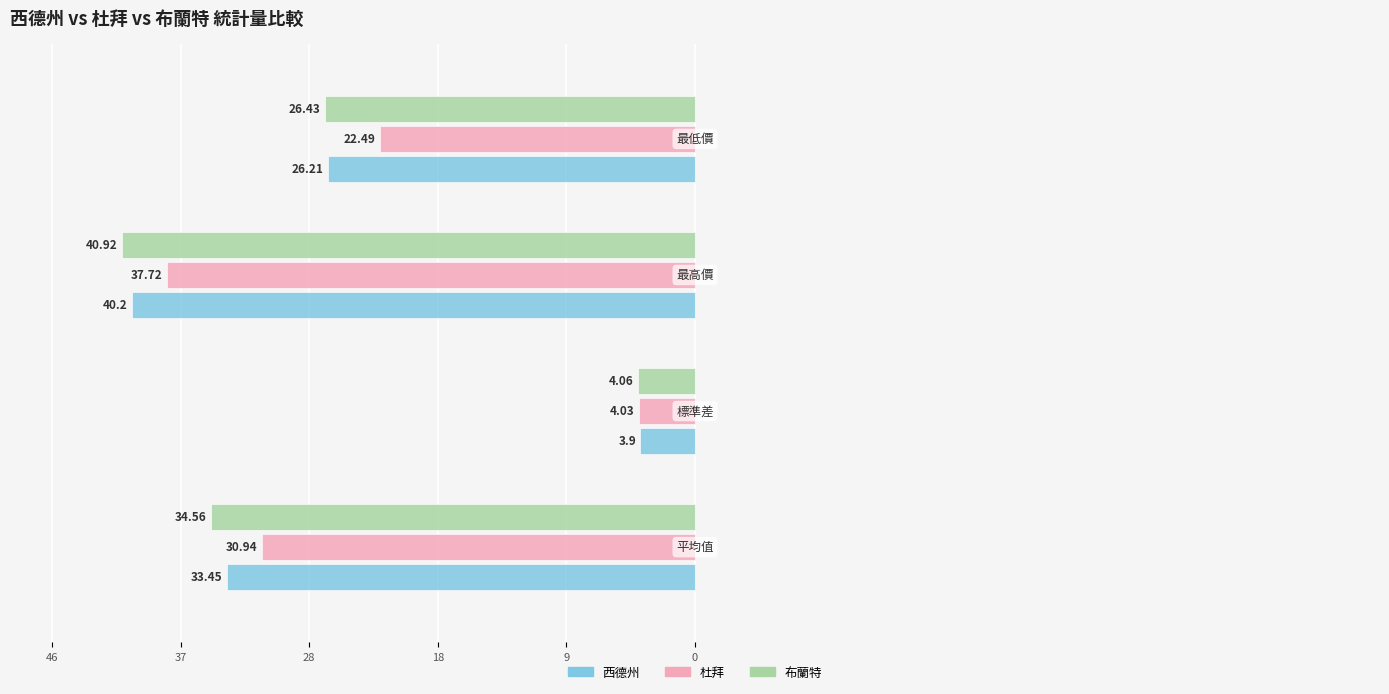

What are all the series names shown in the legend?

西德州, 杜拜, 布蘭特